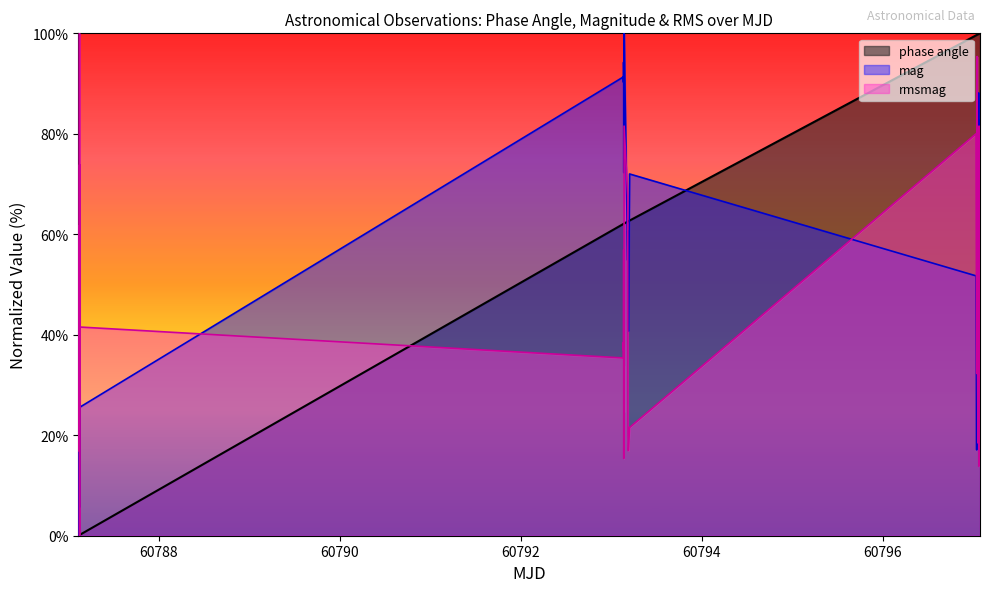

Rank the series by their average value, from highest to lowest.

phase angle, mag, rmsmag